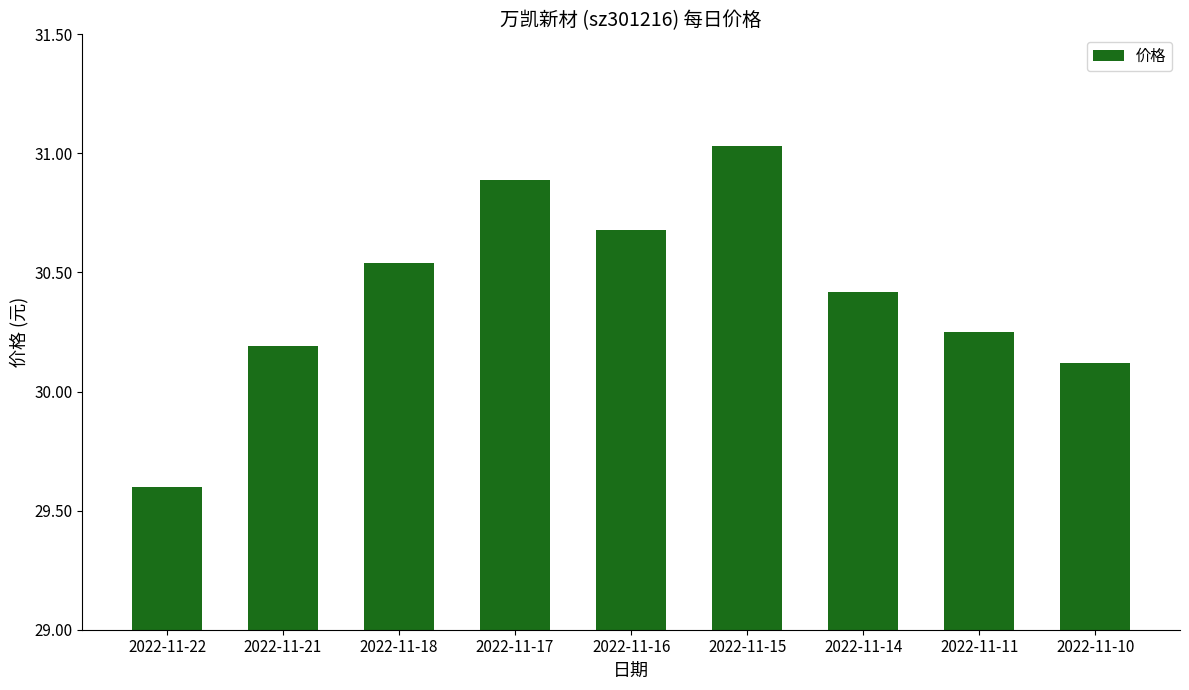

What is the difference between the values at 2022-11-15 and 2022-11-11?

0.8